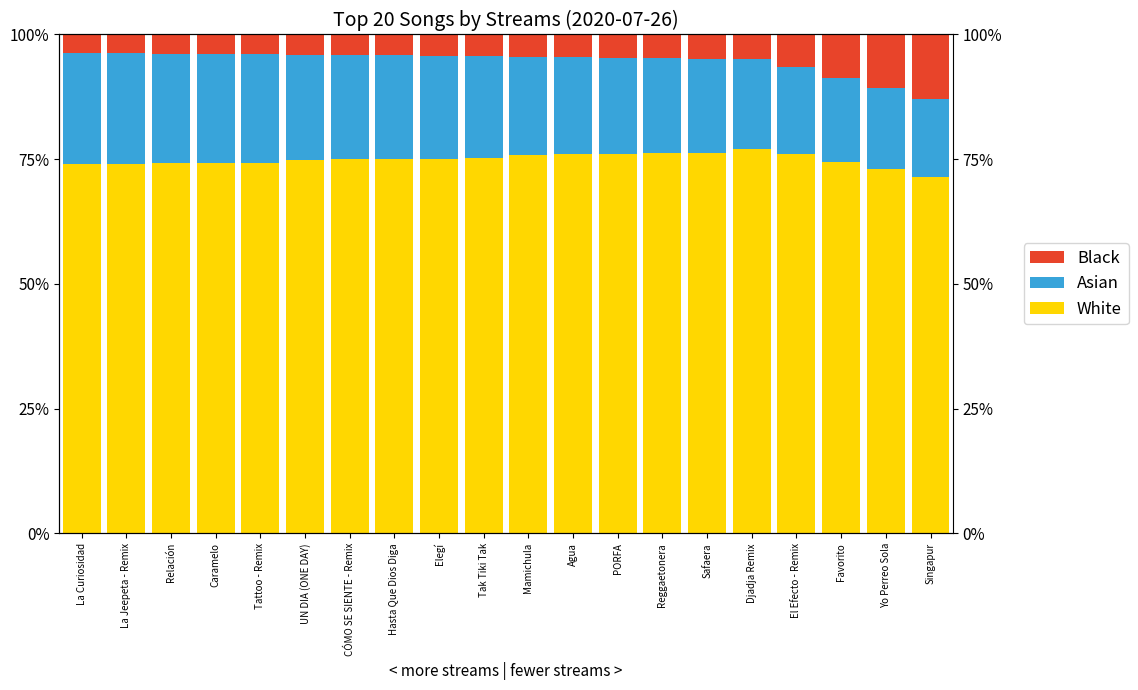

List the series in order of their peak value, highest first.

White, Asian, Black